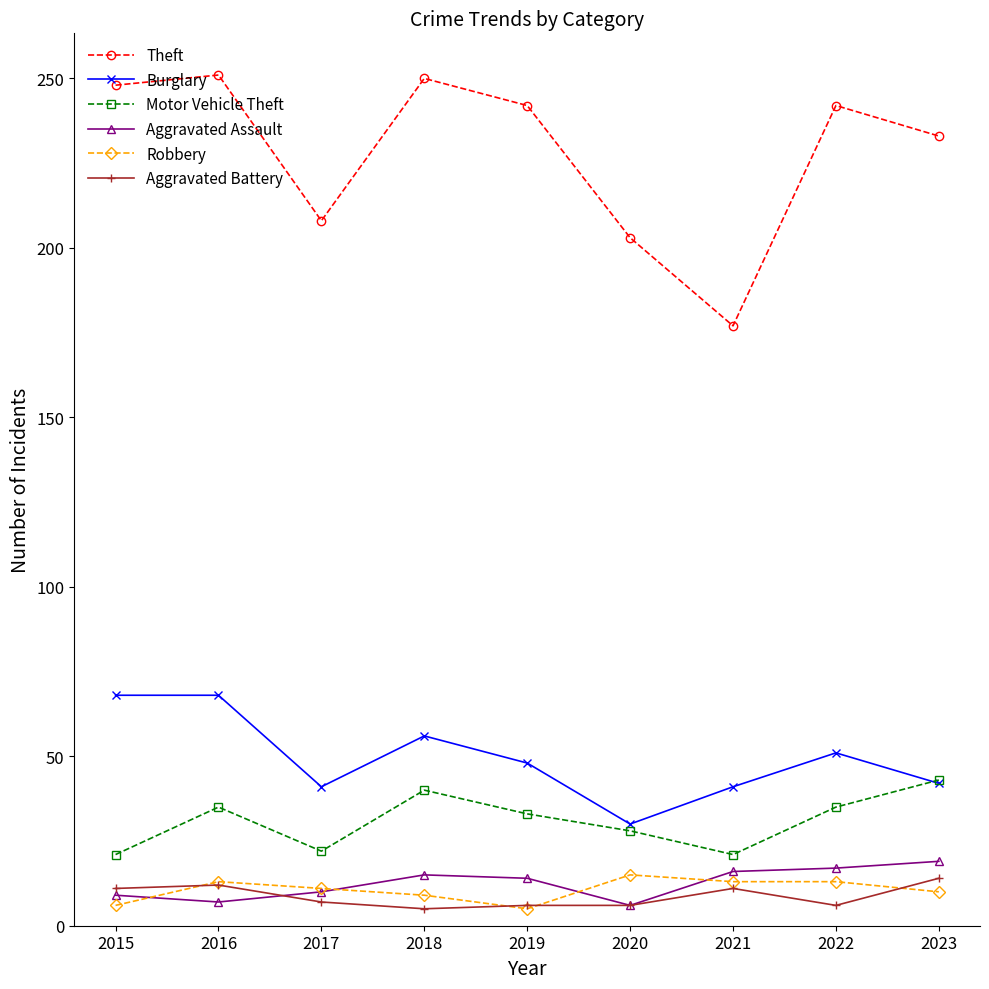

At which category does Motor Vehicle Theft reach its first local valley?

2017